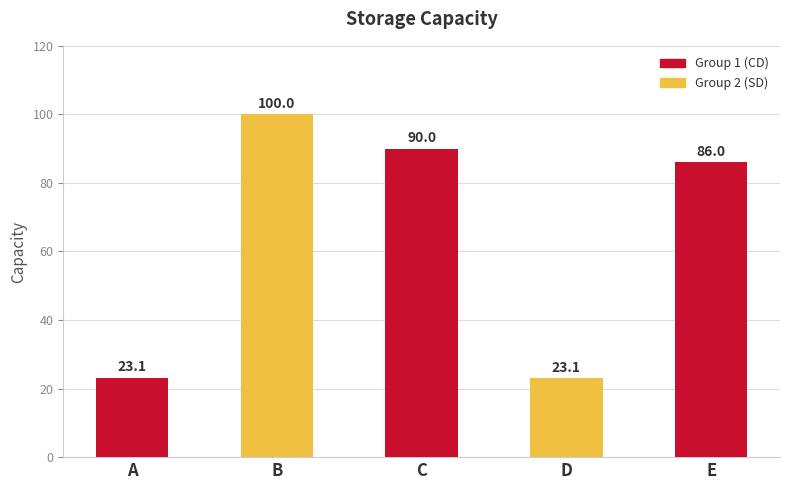

What is the value of the 4th bar from the left?

23.1